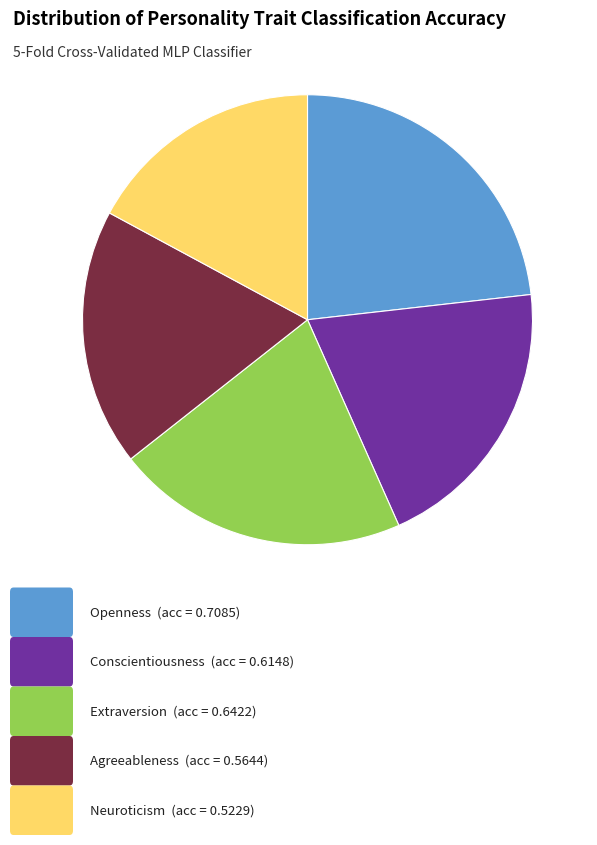

Does any single category account for the majority?

No